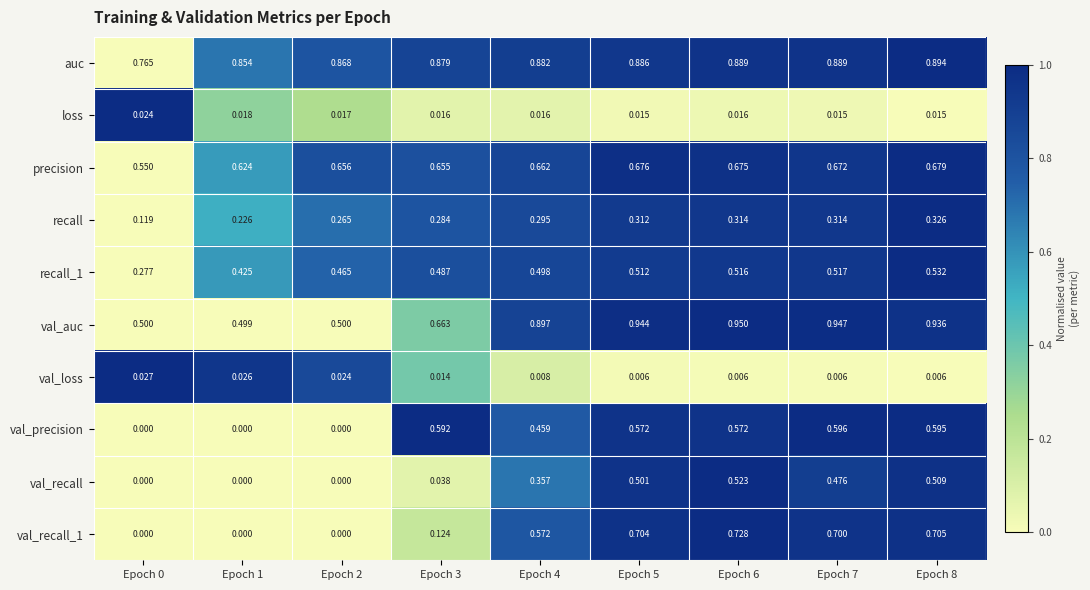

At how many categories does at least one series exceed 0?

9